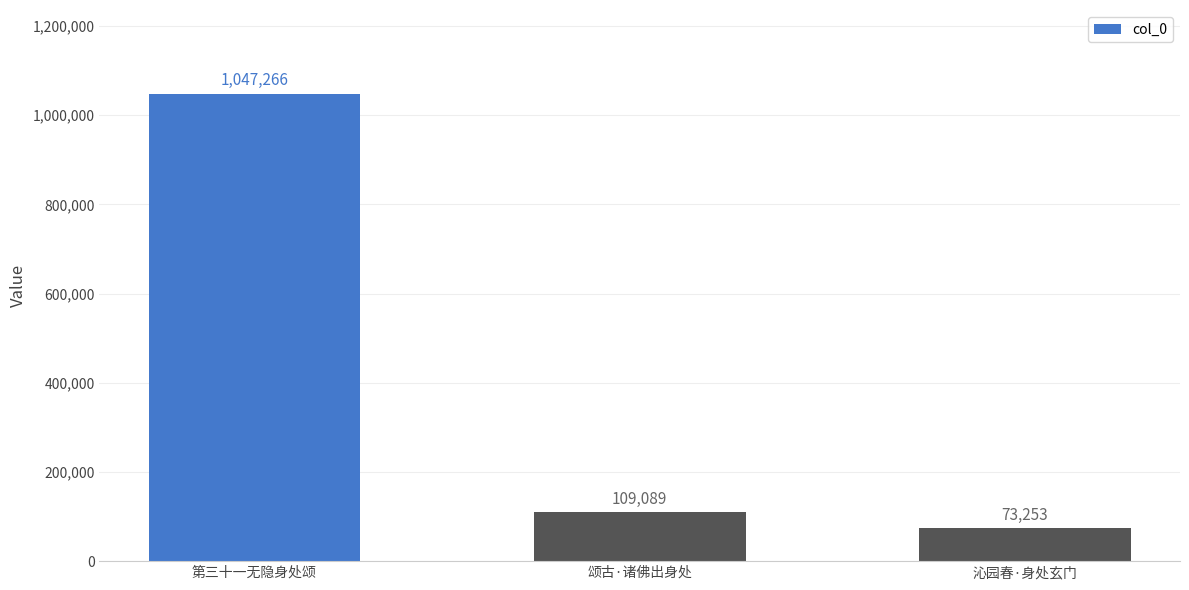

Which has a higher value, 颂古·诸佛出身处 or 沁园春·身处玄门?

颂古·诸佛出身处